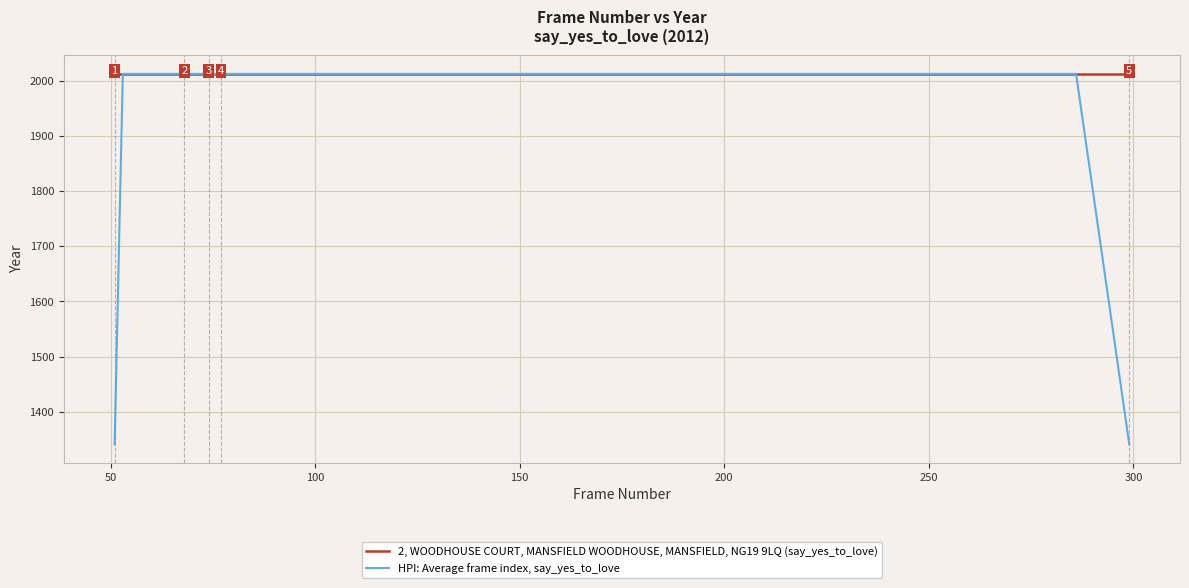

Which series has the largest total across all categories?

2, WOODHOUSE COURT, MANSFIELD WOODHOUSE, MANSFIELD, NG19 9LQ (say_yes_to_love)